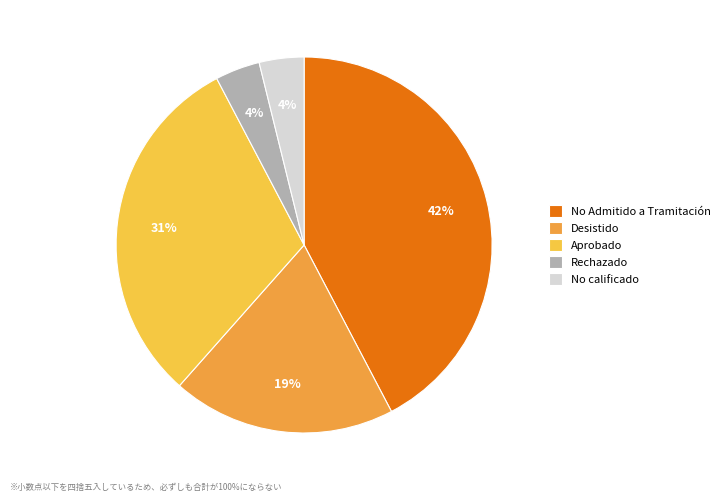

Which category has the biggest portion of the pie?

No Admitido a Tramitación